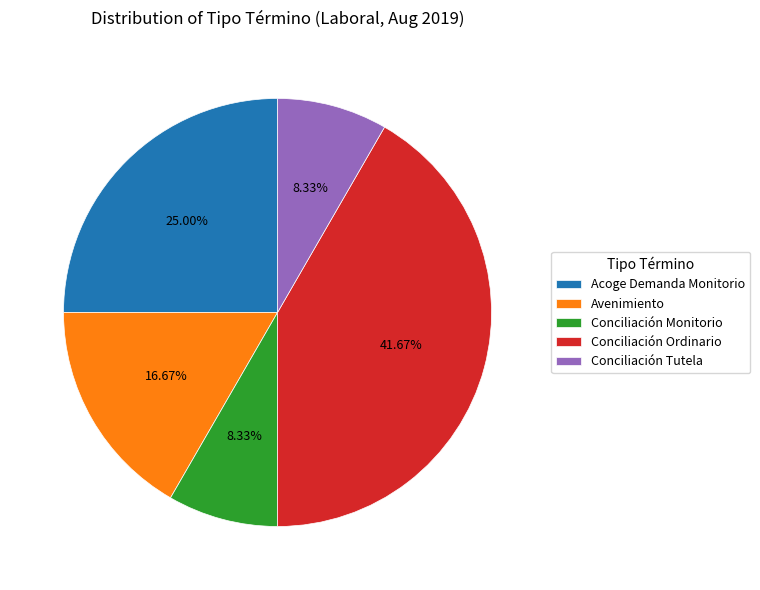

Which category has the biggest portion of the pie?

Conciliación Ordinario